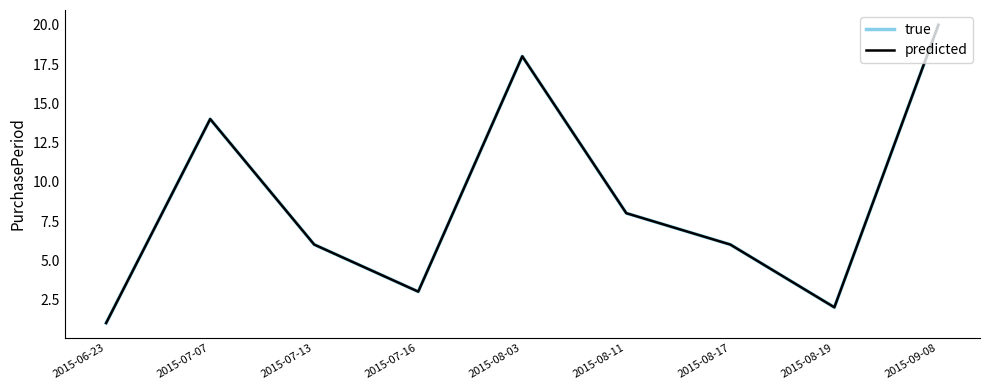

In true, how many points are lower than both neighbors (excluding endpoints)?

2